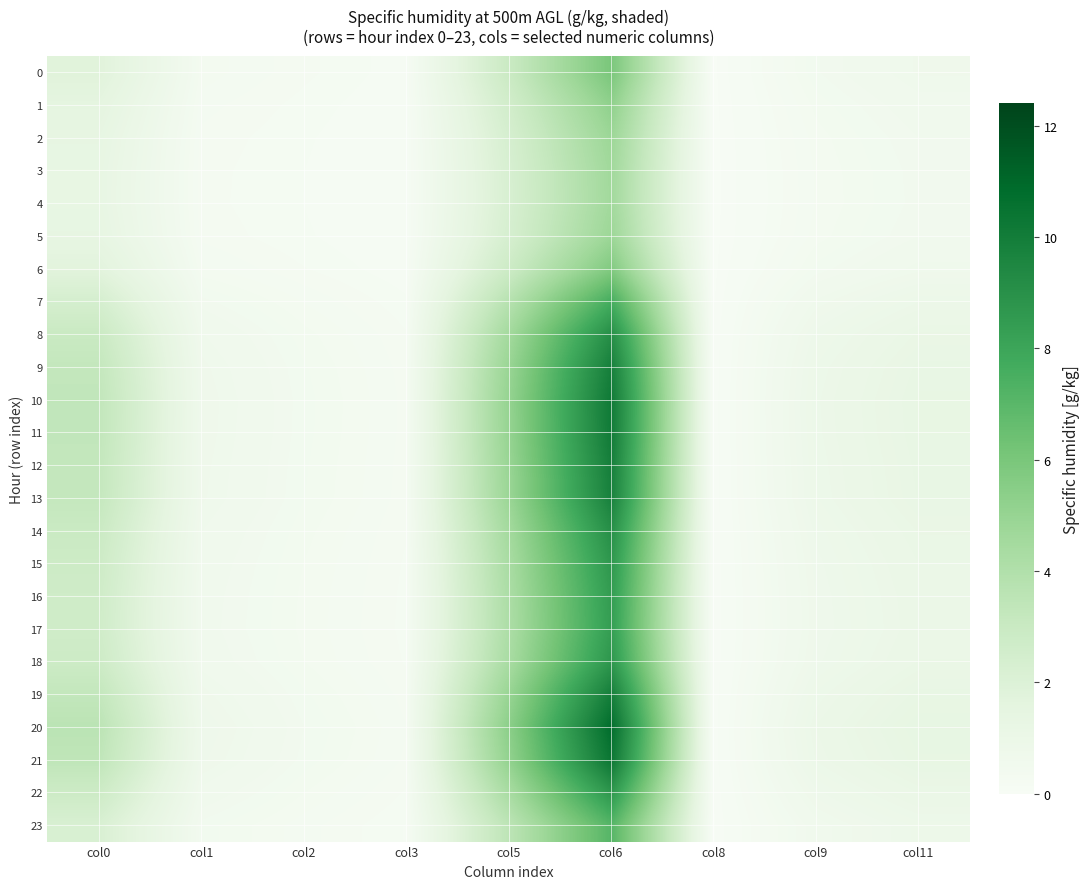

Between col0 and col8, which series saw the biggest shift?

20